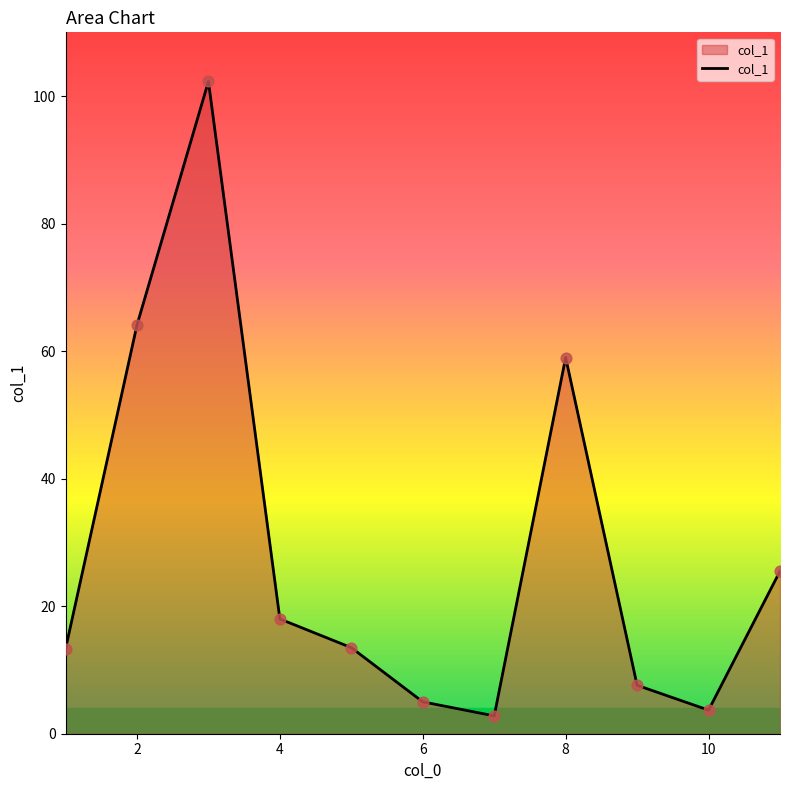

What is the difference between the maximum and minimum values?

99.5